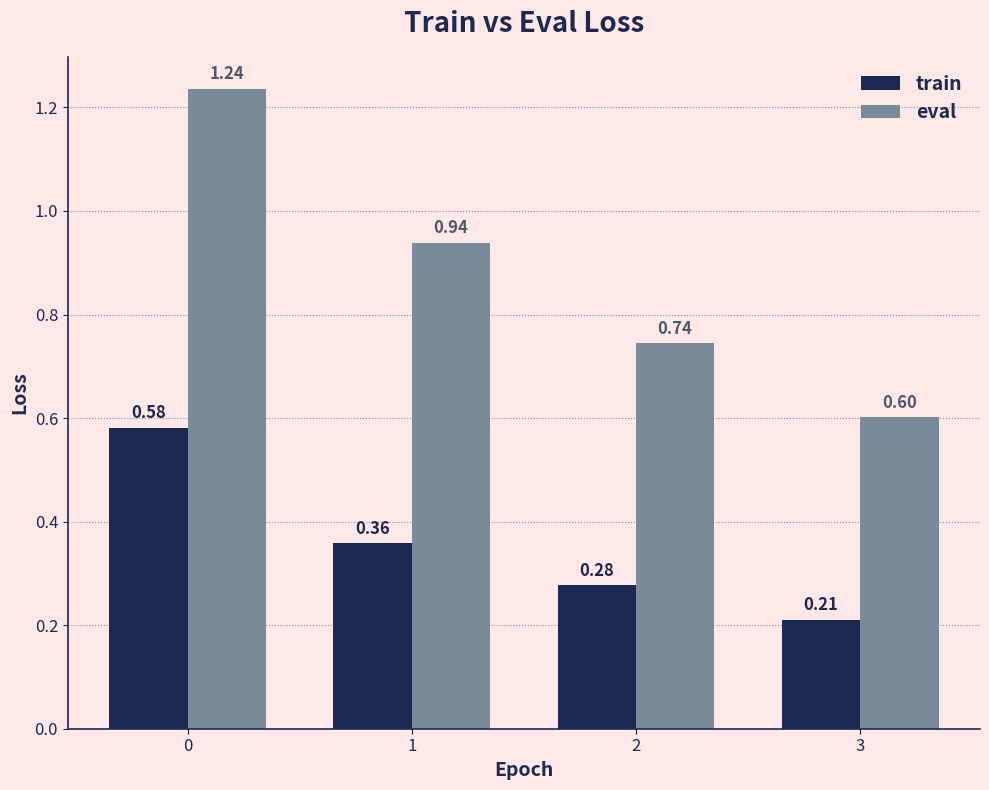

True or false: eval has a value of 0.6 at 3.

True